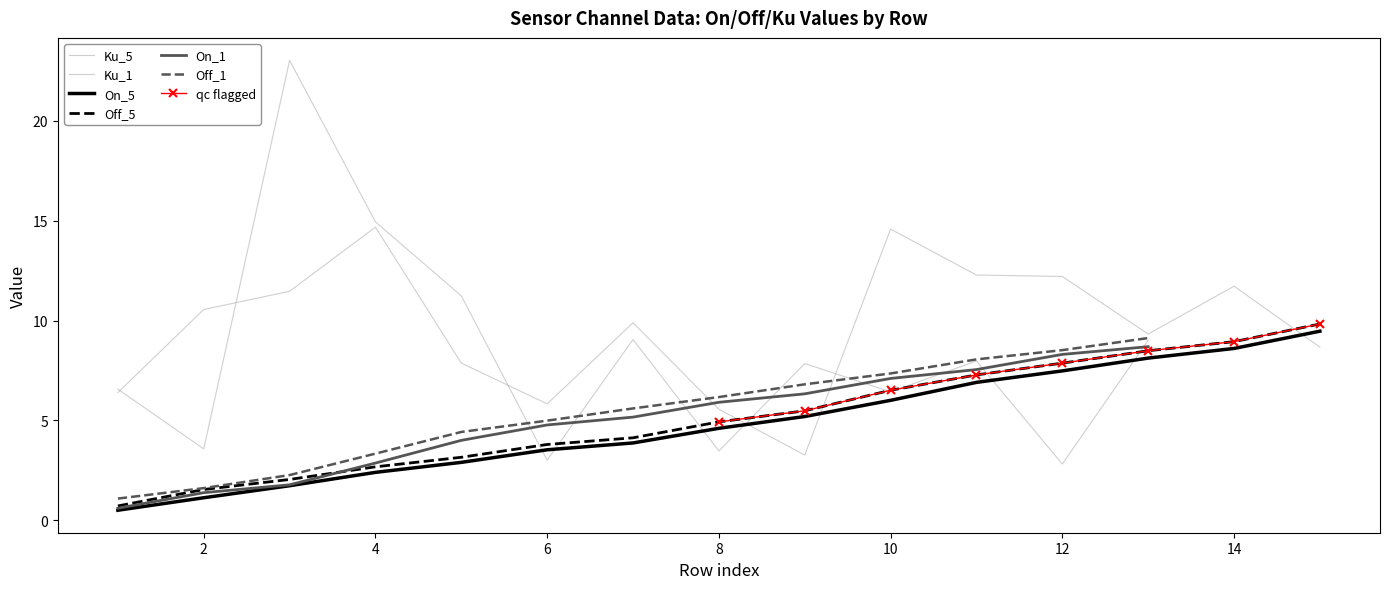

Between 7 and 15, which series saw the biggest shift?

Off_5